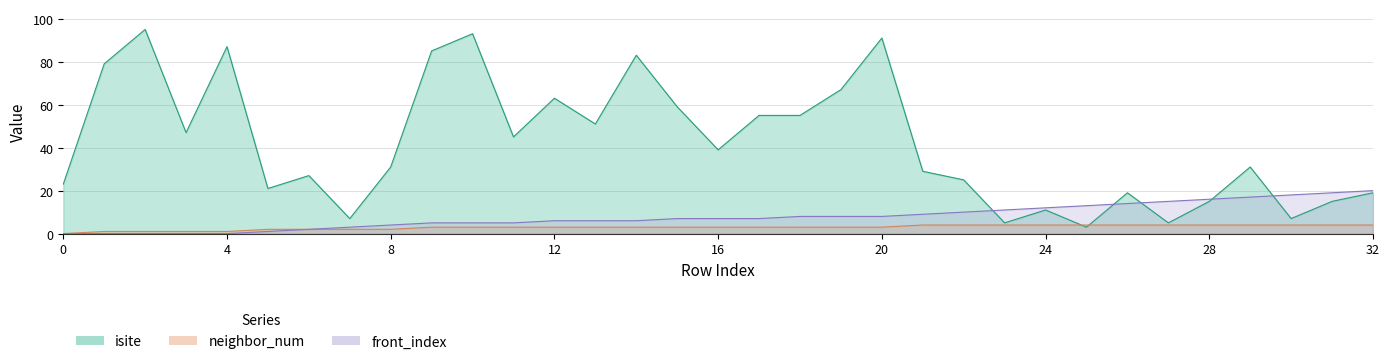

At how many categories does at least one series exceed 94?

1